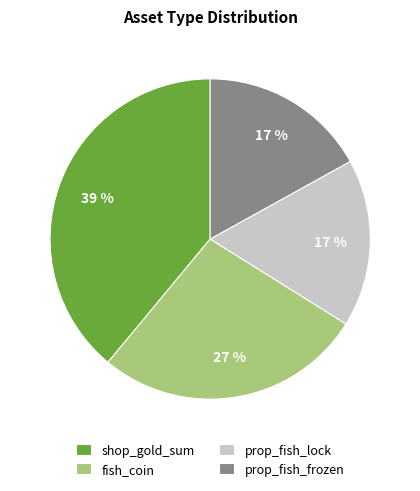

Which category has the biggest portion of the pie?

shop_gold_sum